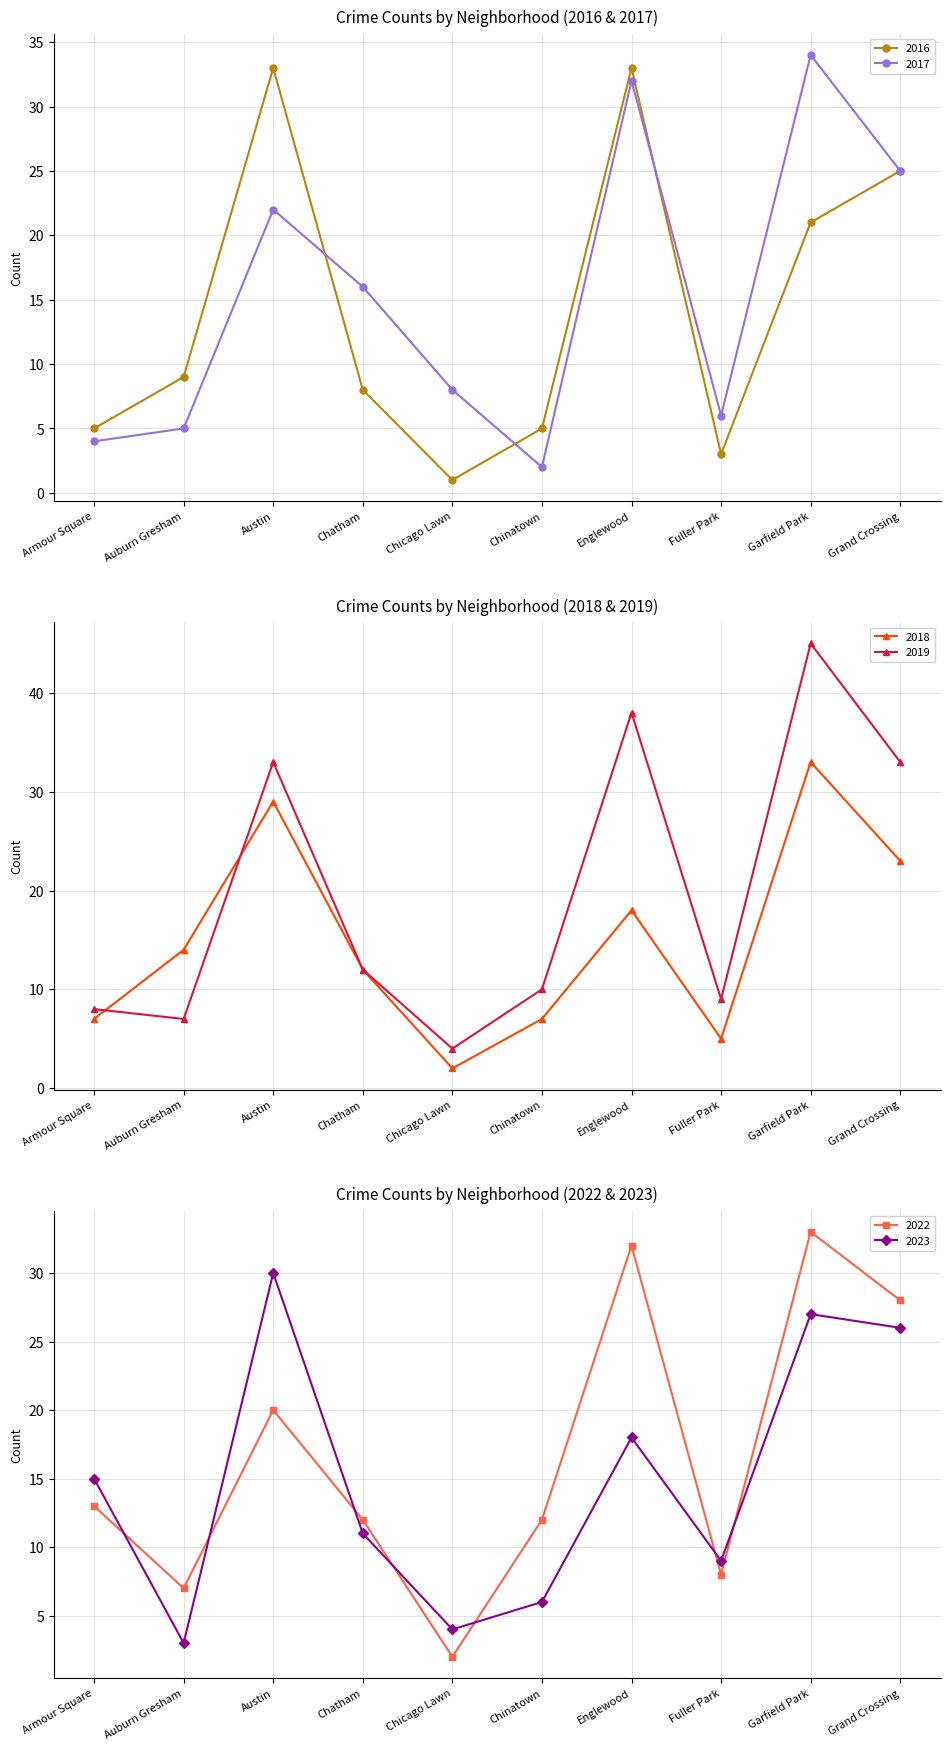

Count the number of categories in the chart.

10